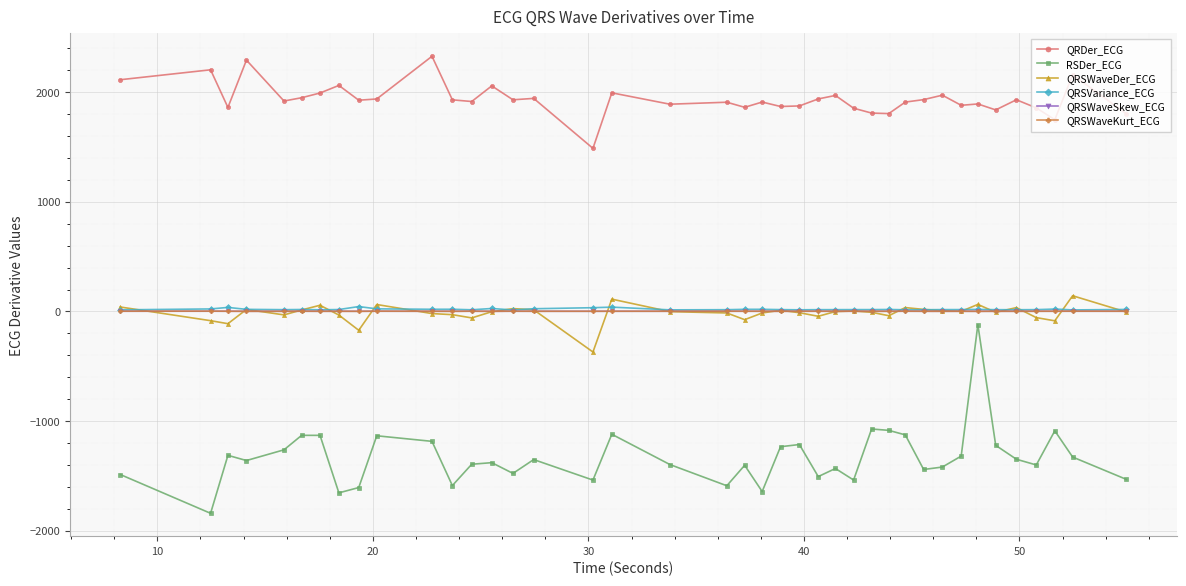

How many lines are shown in the chart?

6